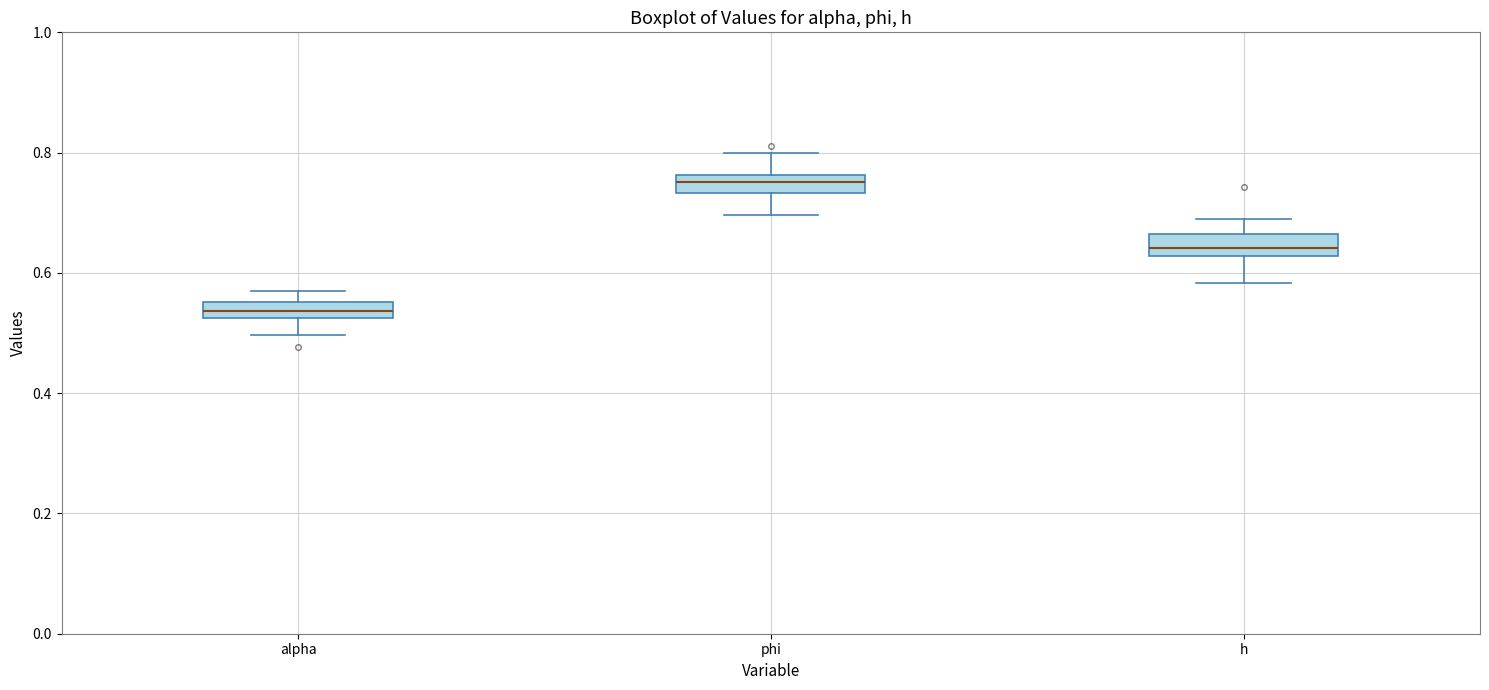

Where is the upper edge of the box for alpha on the y-axis? The values are not printed on the chart, so give them approximately, as read against the axis.

0.56